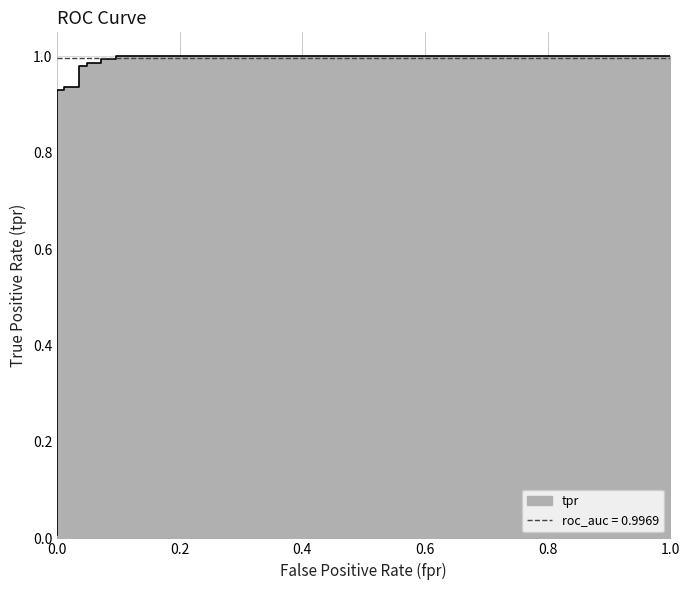

What is the label of the 13th point from the left?

1.0